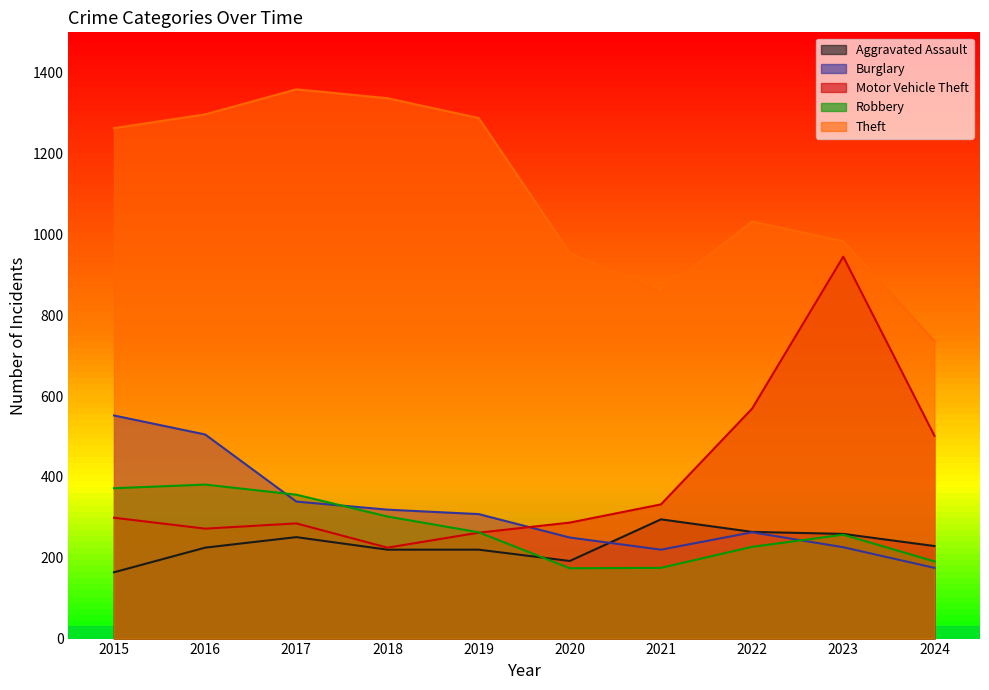

Where is the first local minimum for Aggravated Assault?

2020